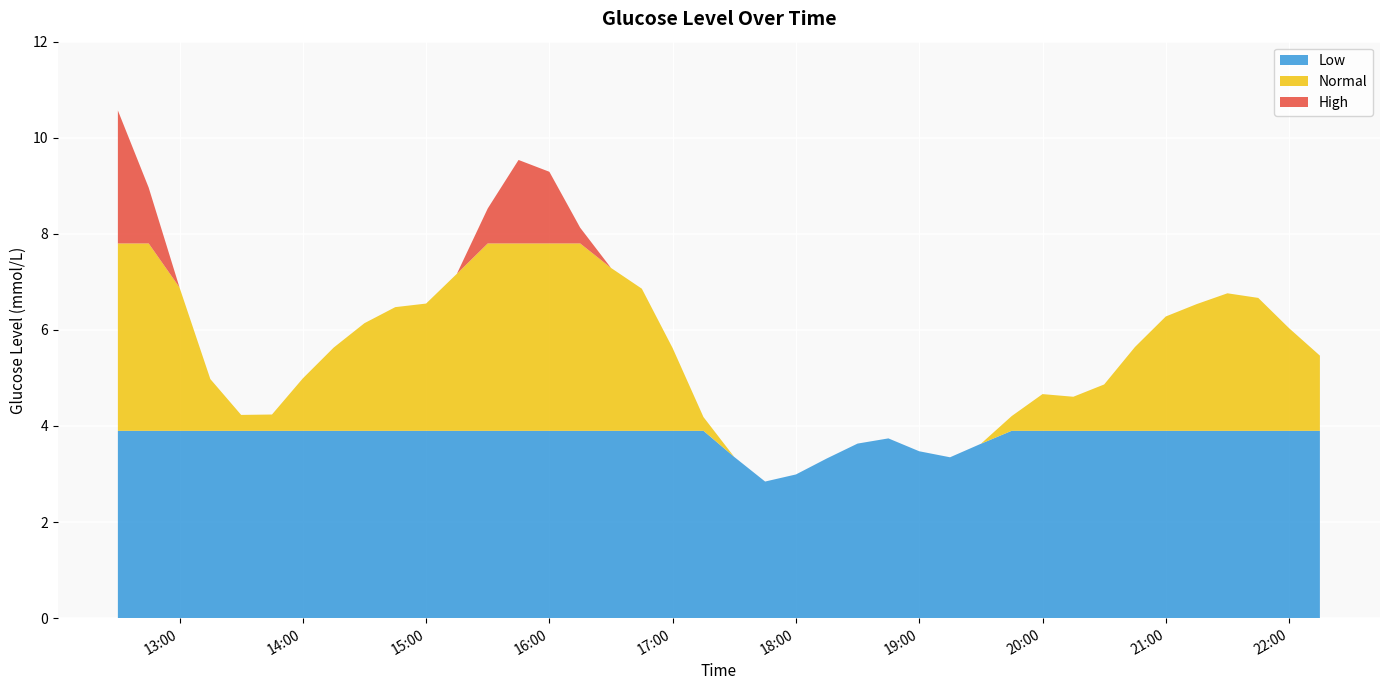

Reading left to right, extract all data points from this chart.

10.6	9.0	6.9	5.0	4.2	4.2	5.0	5.6	6.1	6.5	6.5	7.2	8.5	9.5	9.3	8.1	7.3	6.9	5.6	4.2	3.4	2.8	3.0	3.3	3.6	3.7	3.5	3.3	3.6	4.2	4.7	4.6	4.9	5.6	6.3	6.5	6.8	6.7	6.0	5.5